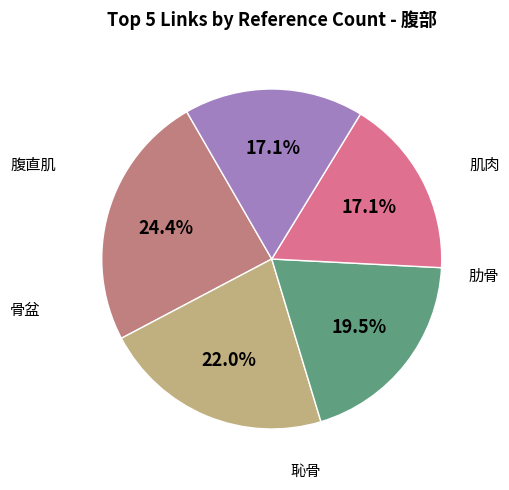

Which has a higher value, 恥骨 or 肋骨?

肋骨